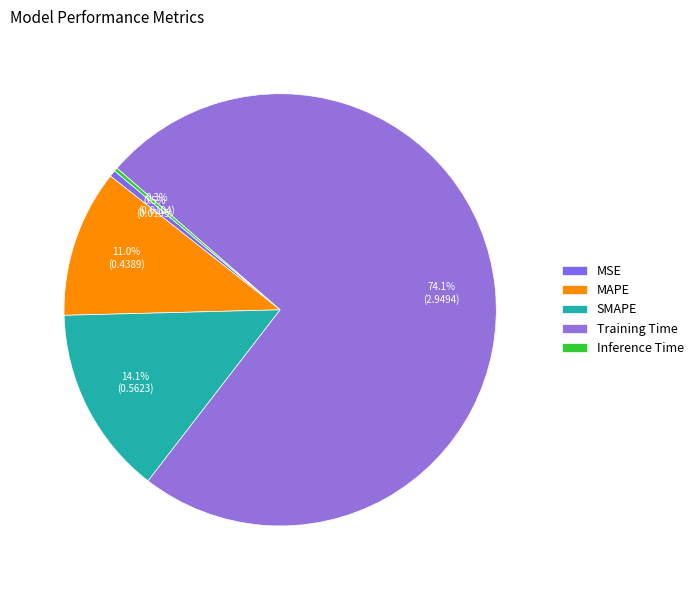

What is the largest slice in the pie chart?

Training Time